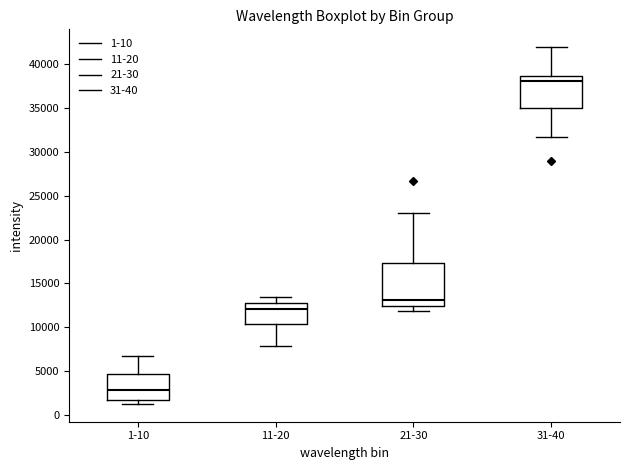

Reading left to right, transcribe this box plot: for each box, give where its median line is, the range the box spans, and where its two whiskers end, as read against the y-axis. The values are not printed on the chart, so give them approximately, as read against the axis.

1-10: median 3000, box 1500 to 4500, whiskers 1000 to 6500
11-20: median 12000, box 10500 to 12500, whiskers 8000 to 13500
21-30: median 13000, box 12500 to 17500, whiskers 12000 to 23000
31-40: median 38000, box 35000 to 38500, whiskers 32000 to 42000